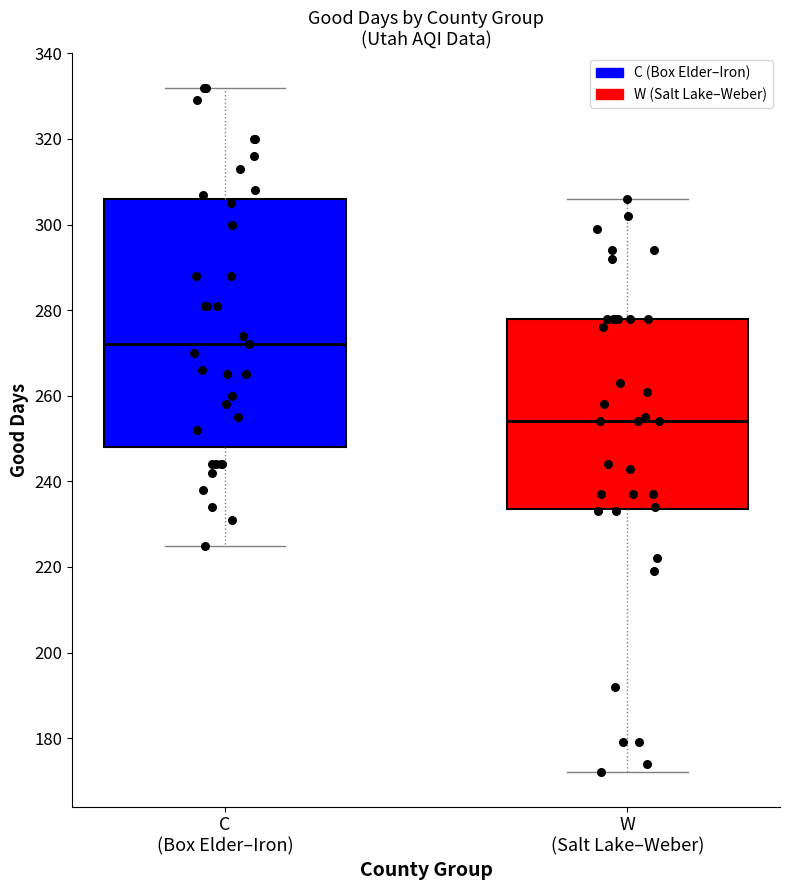

Reading left to right, read every box against the y-axis: the position of its median line, the range the box covers, and the ends of its whiskers. The values are not printed on the chart, so give them approximately, as read against the axis.

C (Box Elder–Iron): median 272, box 248 to 306, whiskers 226 to 332
W (Salt Lake–Weber): median 254, box 234 to 278, whiskers 172 to 306